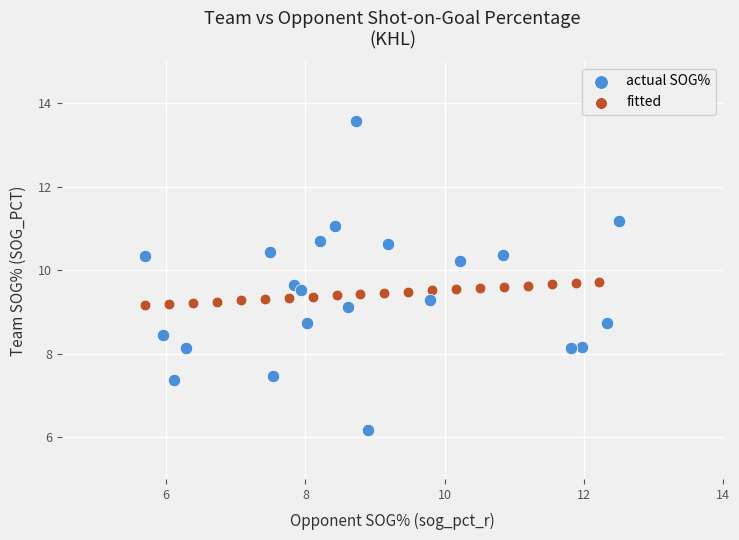

Which series reaches the minimum Y coordinate?

actual SOG%